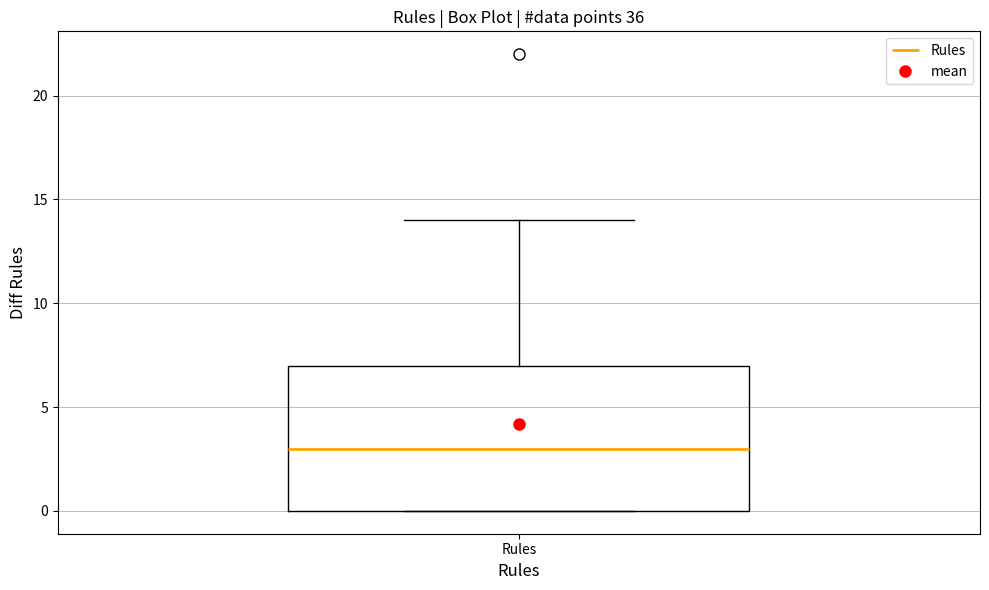

Transcribe this box plot: give where the median line is, the range the box spans, and where the two whiskers end, as read against the y-axis. The values are not printed on the chart, so give them approximately, as read against the axis.

median 3, box 0 to 7, whiskers 0 to 14